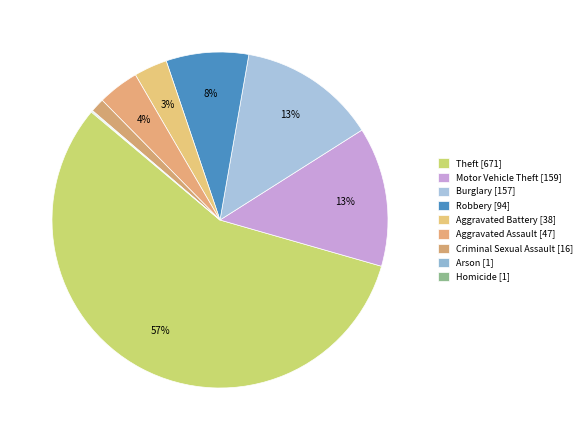

Combined, do Aggravated Battery and Burglary account for over 50%?

No